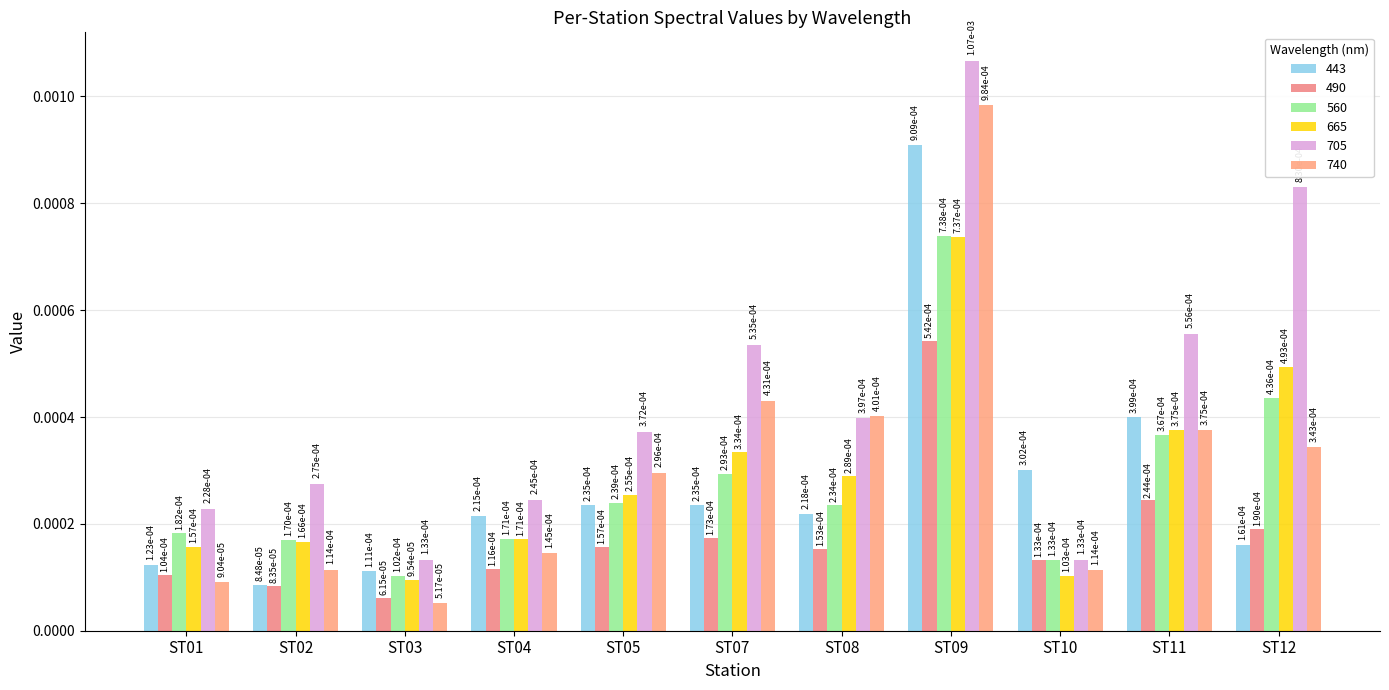

True or false: 740 has a value of 0.0 at ST01.

False